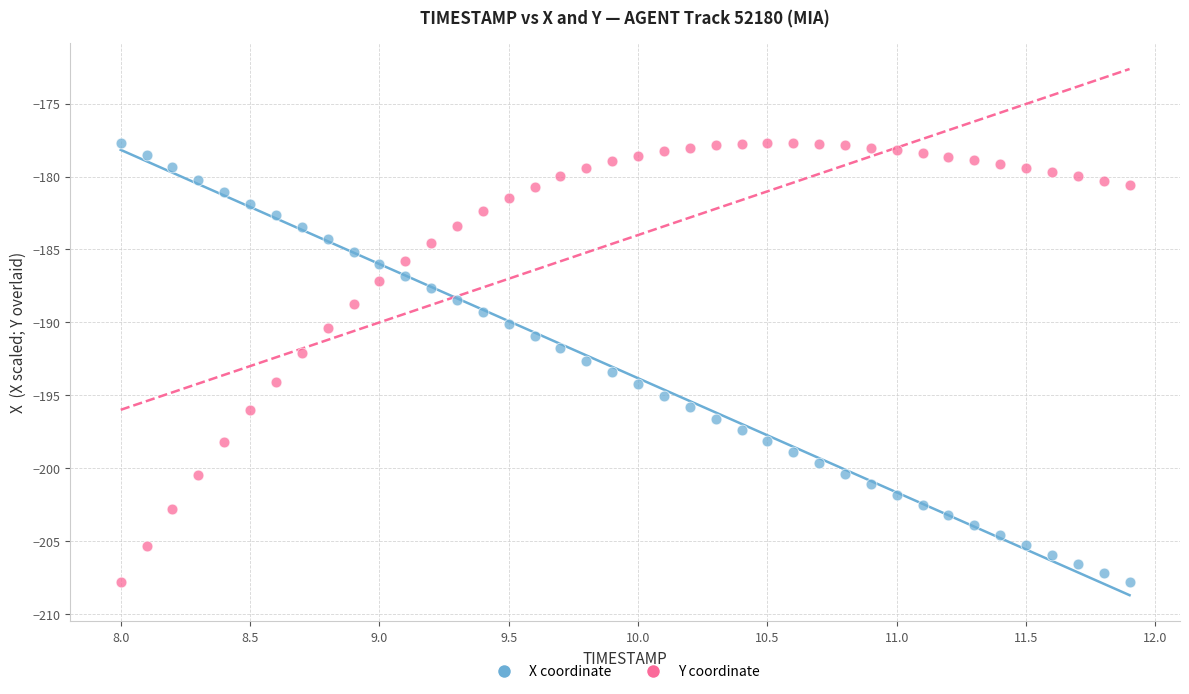

What is the X range (max minus min) for the scatter plot?

3.9